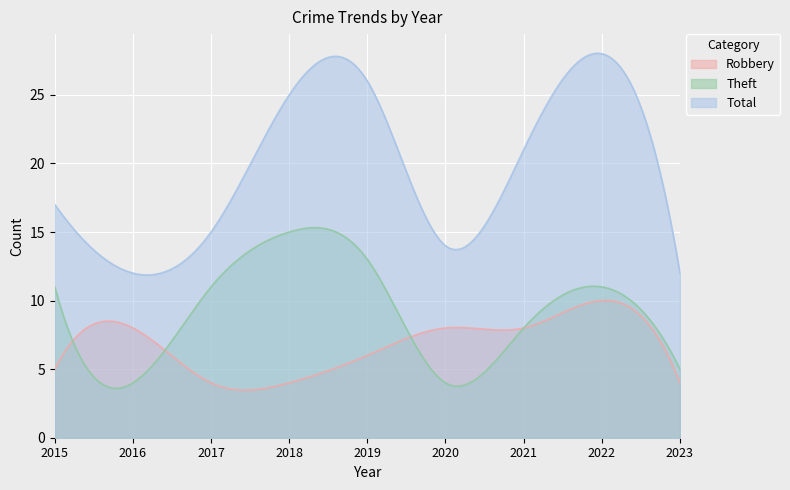

List the series in order of their overall mean, highest first.

Total, Theft, Robbery